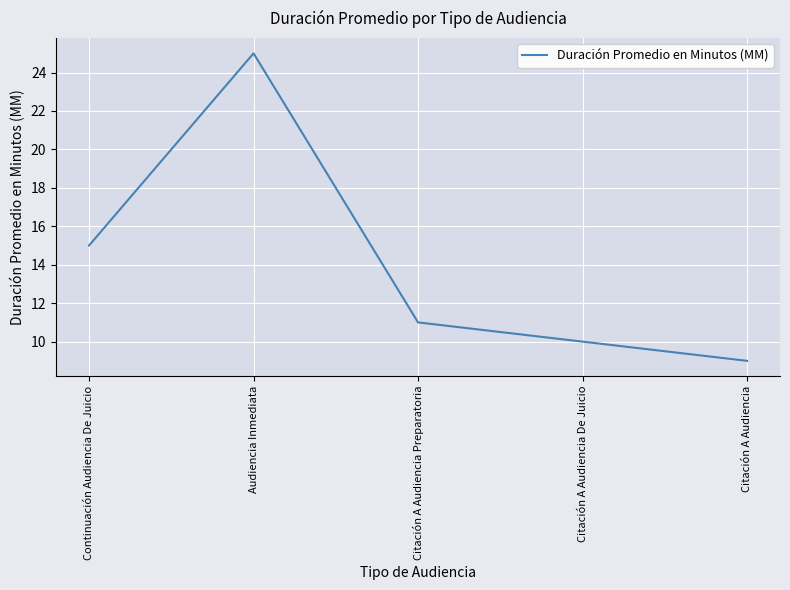

What position from the right is Citación A Audiencia?

1